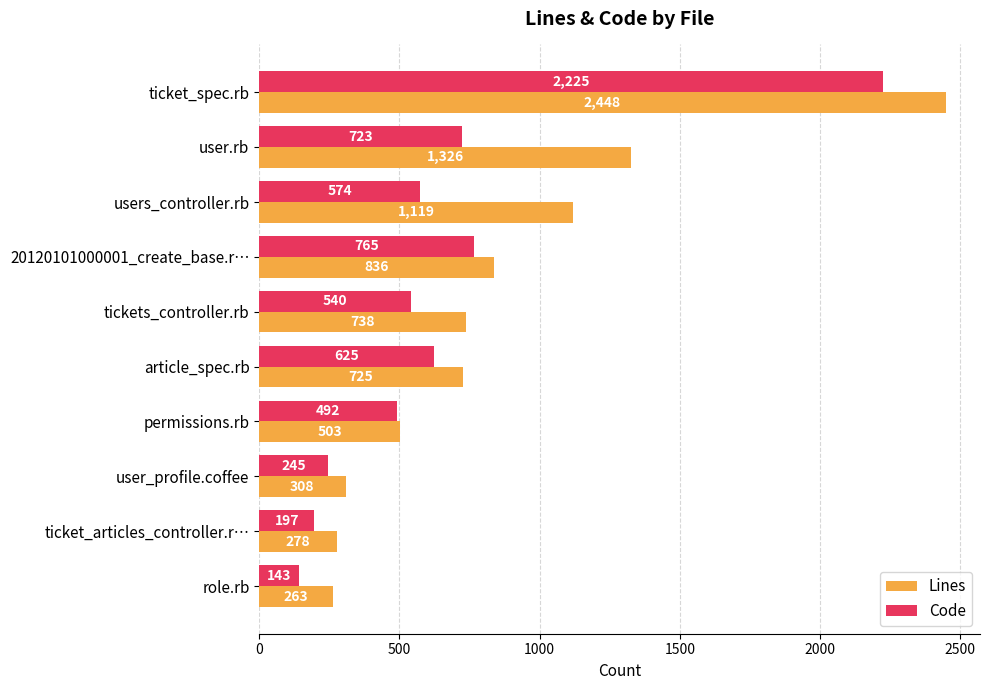

Read the Code value at ticket_spec.rb, to the nearest 100.

2200